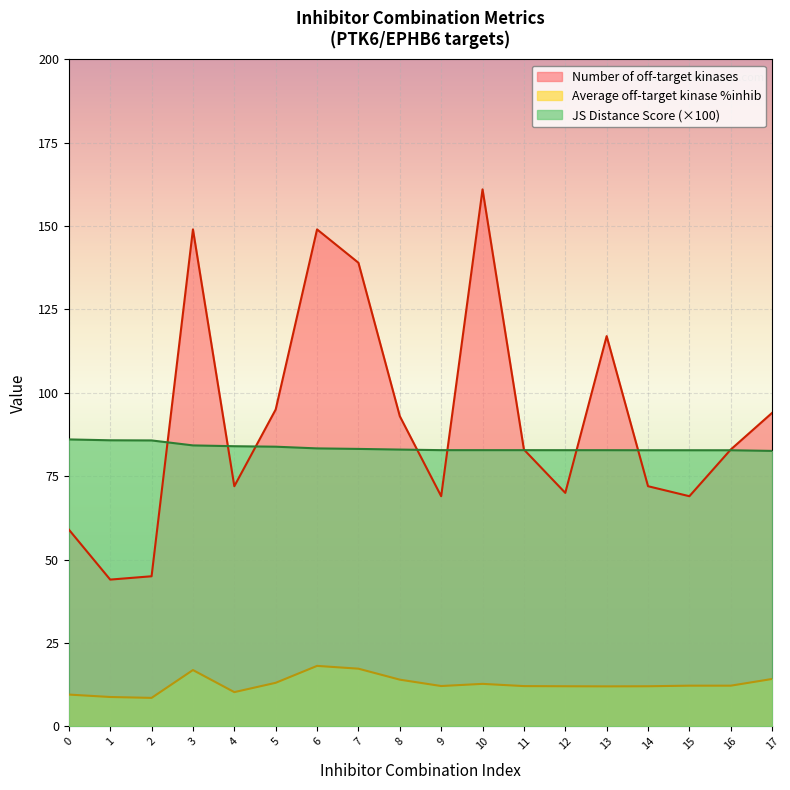

At which category is the sum across all series the highest?

10